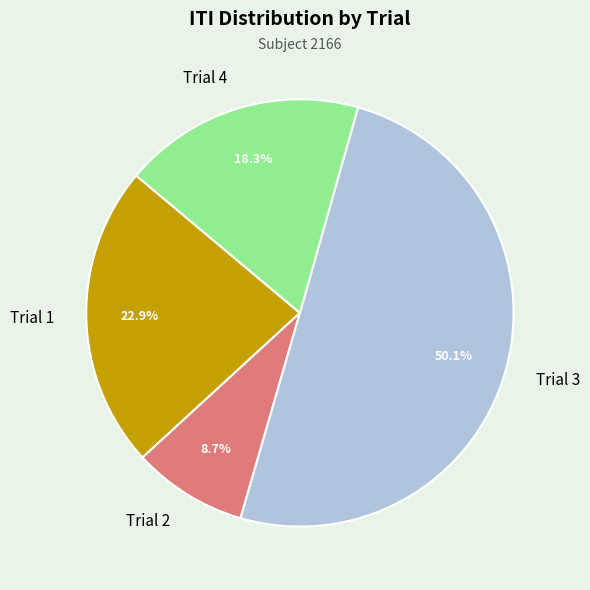

What percentage is the Trial 3 slice, to the nearest percent?

50%